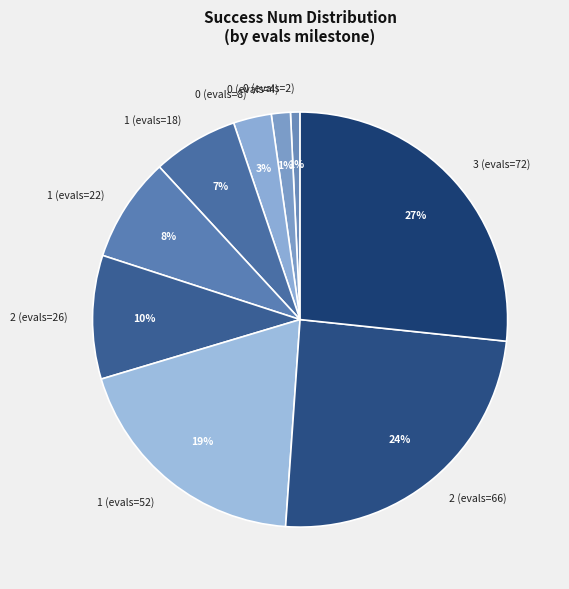

The 1 (evals=22) slice represents 8% of the pie. True or false?

True